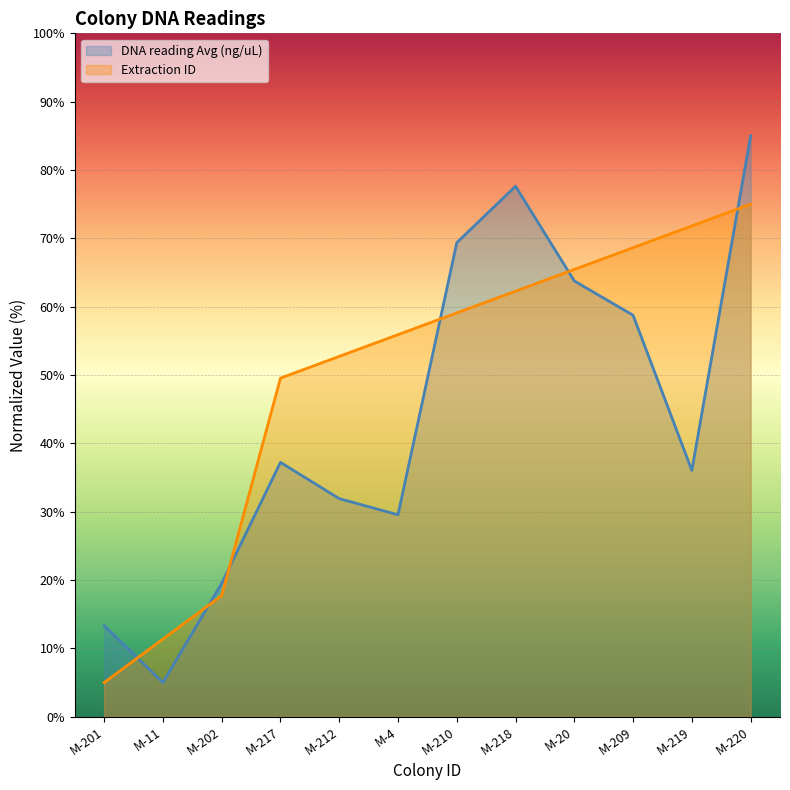

Reading left to right, extract all data points from this chart.

DNA reading Avg (ng/uL): M-201=13.3	M-11=5.0	M-202=19.5	M-217=37.2	M-212=31.9	M-4=29.6	M-210=69.4	M-218=77.6	M-20=63.8	M-209=58.8	M-219=36.0	M-220=85.0
Extraction ID: M-201=5.0	M-11=11.4	M-202=17.7	M-217=49.5	M-212=52.7	M-4=55.9	M-210=59.1	M-218=62.3	M-20=65.5	M-209=68.6	M-219=71.8	M-220=75.0